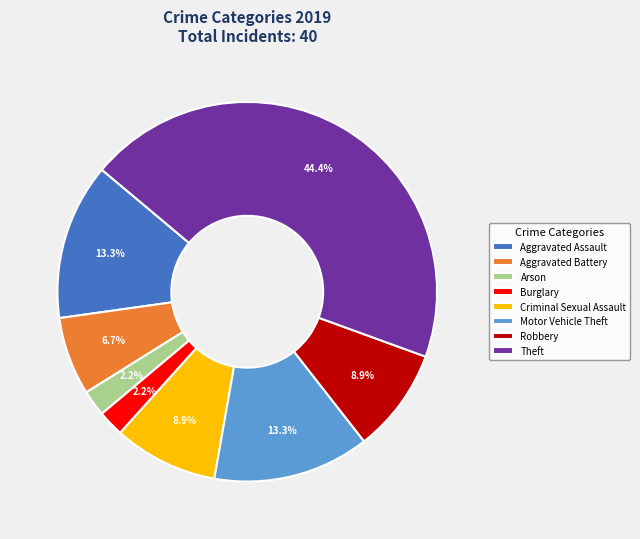

What percentage is NOT represented by Theft?

55.6%